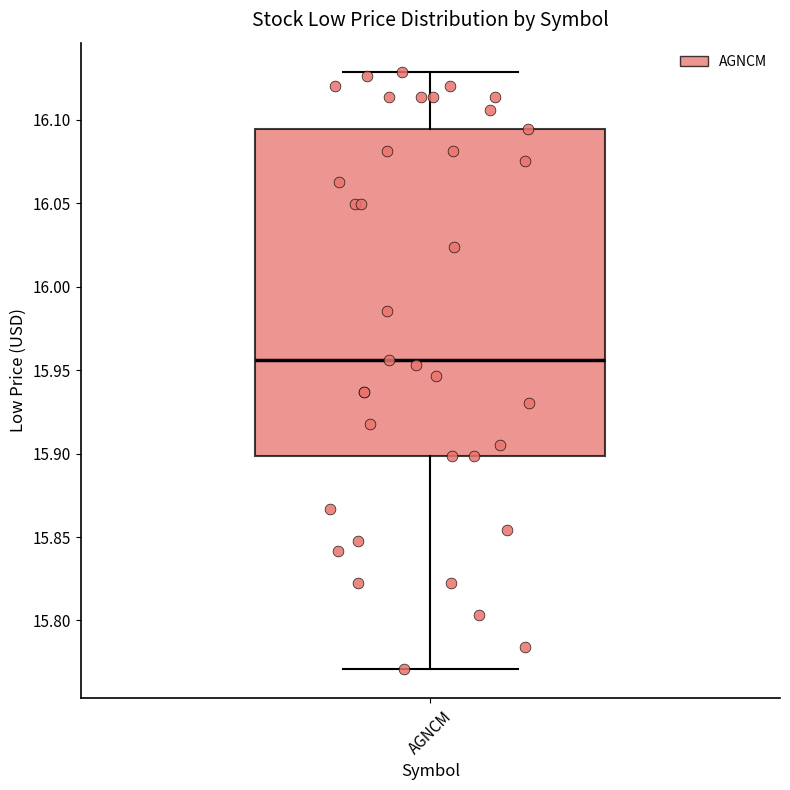

Transcribe this box plot: give where the median line is, the range the box spans, and where the two whiskers end, as read against the y-axis. The values are not printed on the chart, so give them approximately, as read against the axis.

median 15.955, box 15.900 to 16.095, whiskers 15.770 to 16.130